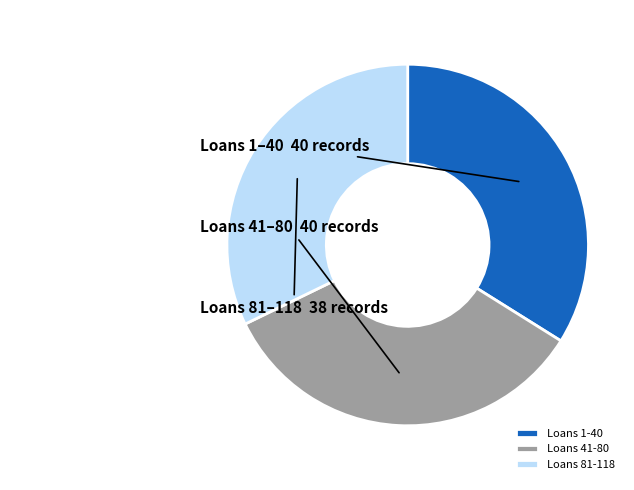

Which has a higher value, Loans 1-40 or Loans 81-118?

Loans 1-40